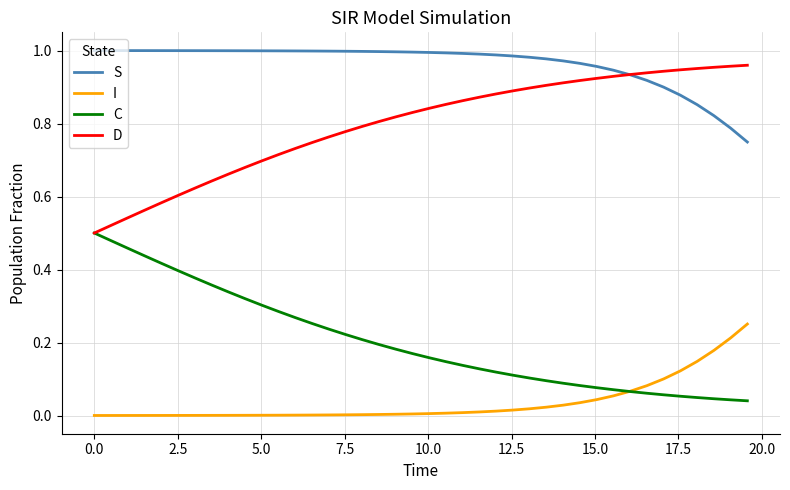

Which series has the largest total across all categories?

S